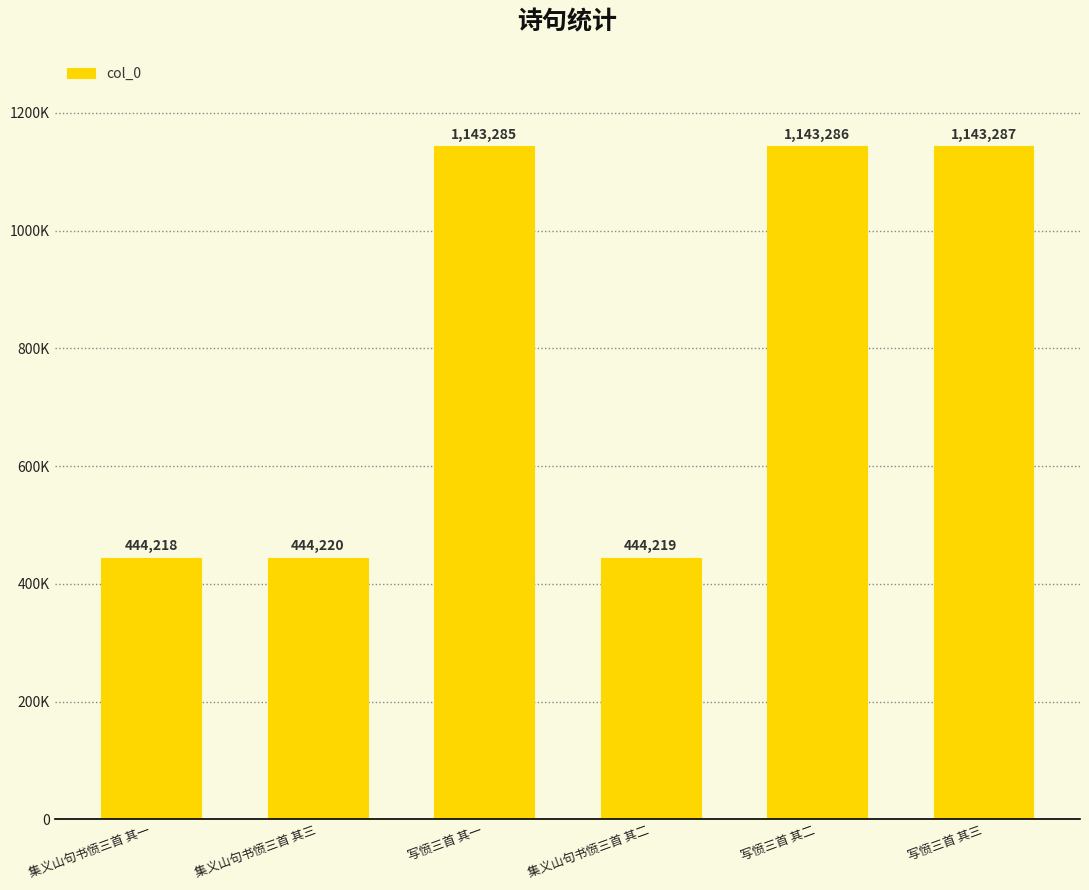

True or false: the data shows 444219 at 集义山句书愤三首 其二.

True